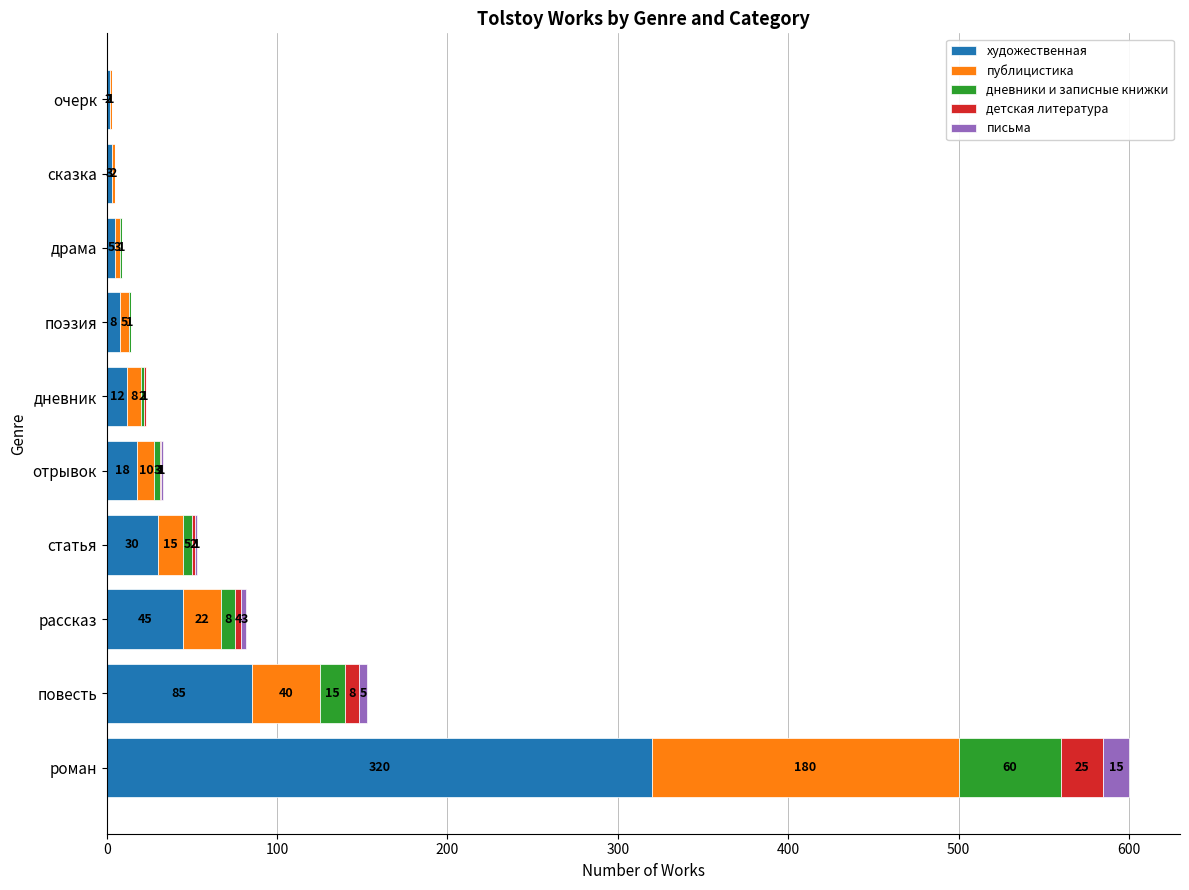

At which category is the sum across all series the highest?

роман